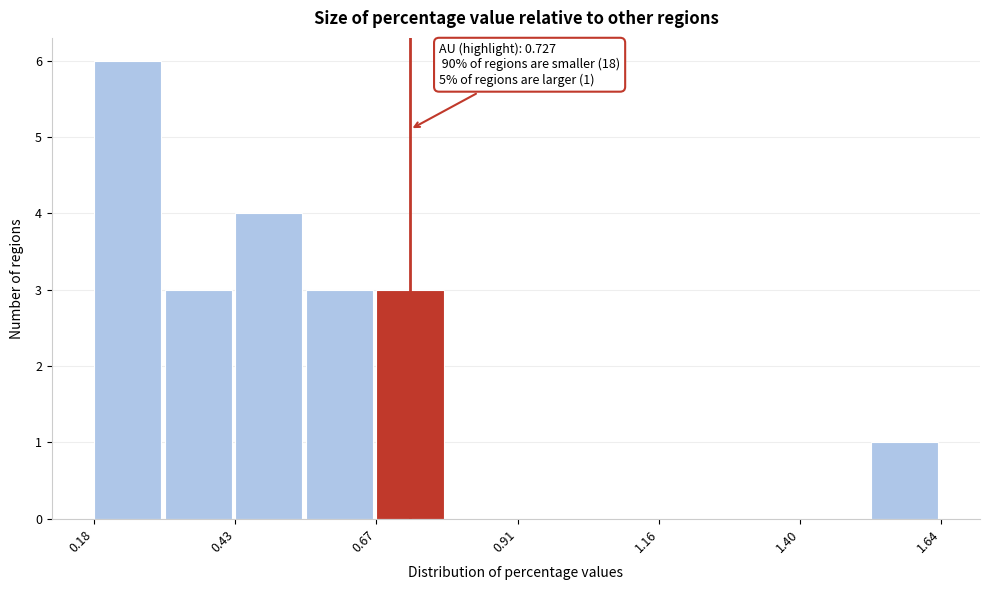

Read against the x-axis, roughly where is the centre of the tallest bar?

0.25